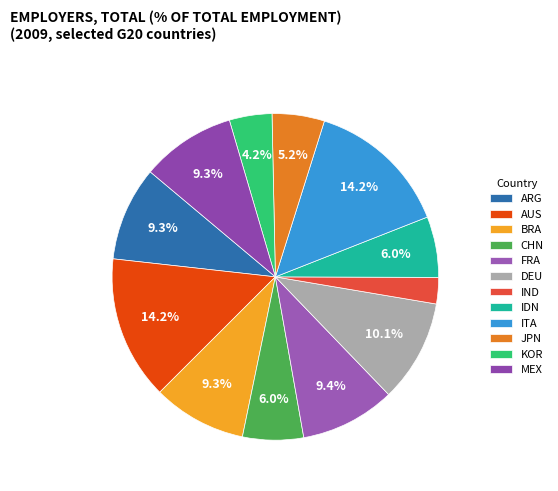

How many segments does this pie chart have?

12